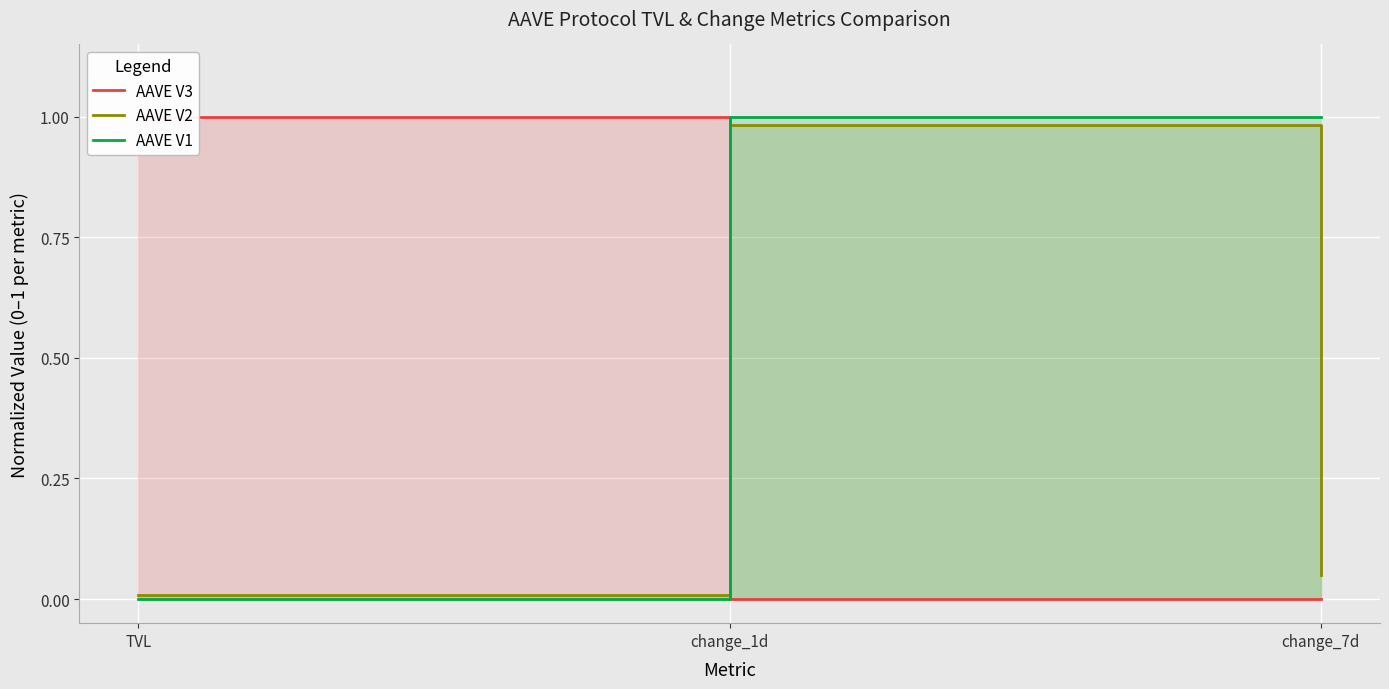

Rank the categories by AAVE V1 value from lowest to highest.

TVL, change_1d, change_7d